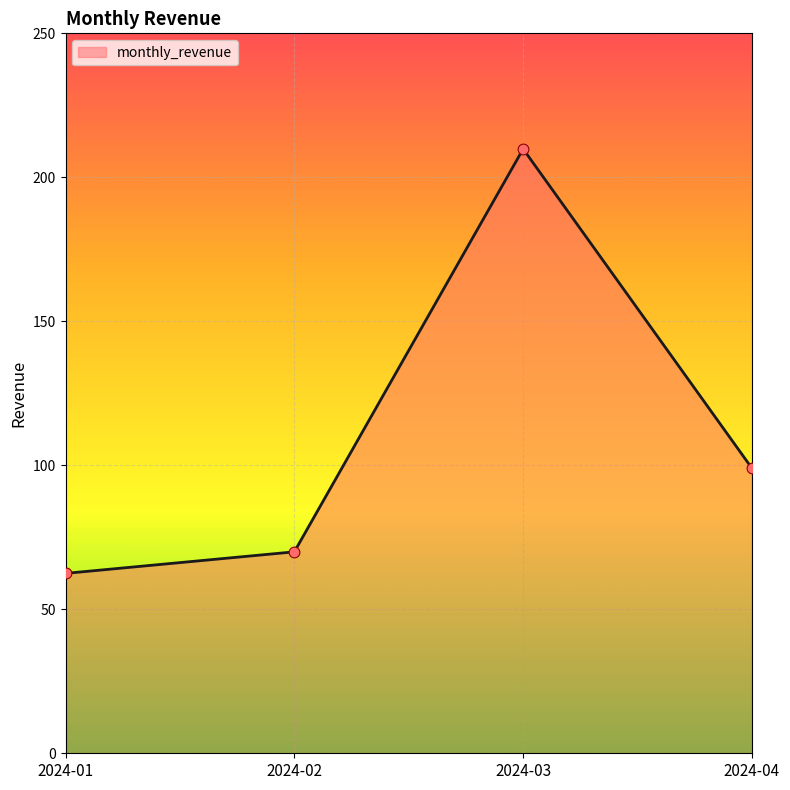

Between 2024-04 and 2024-01, which is larger?

2024-04